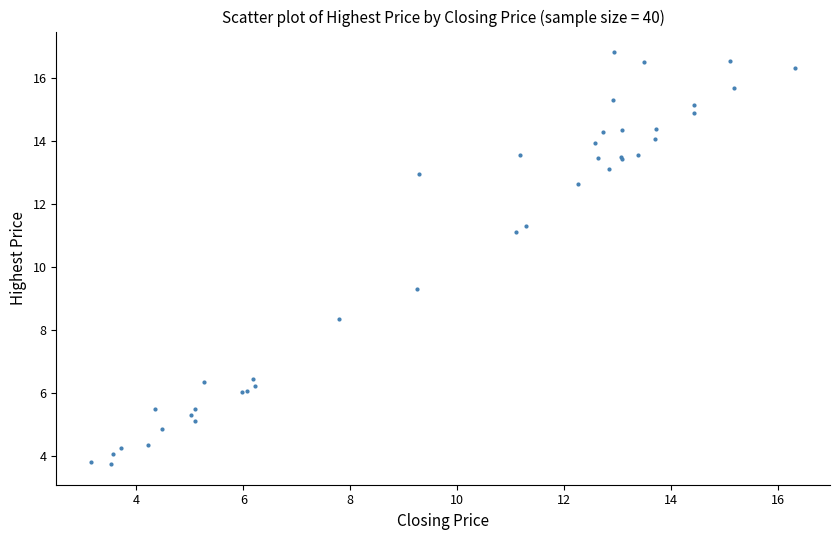

What Y value in the scatter plot is closest to 10?

9.3